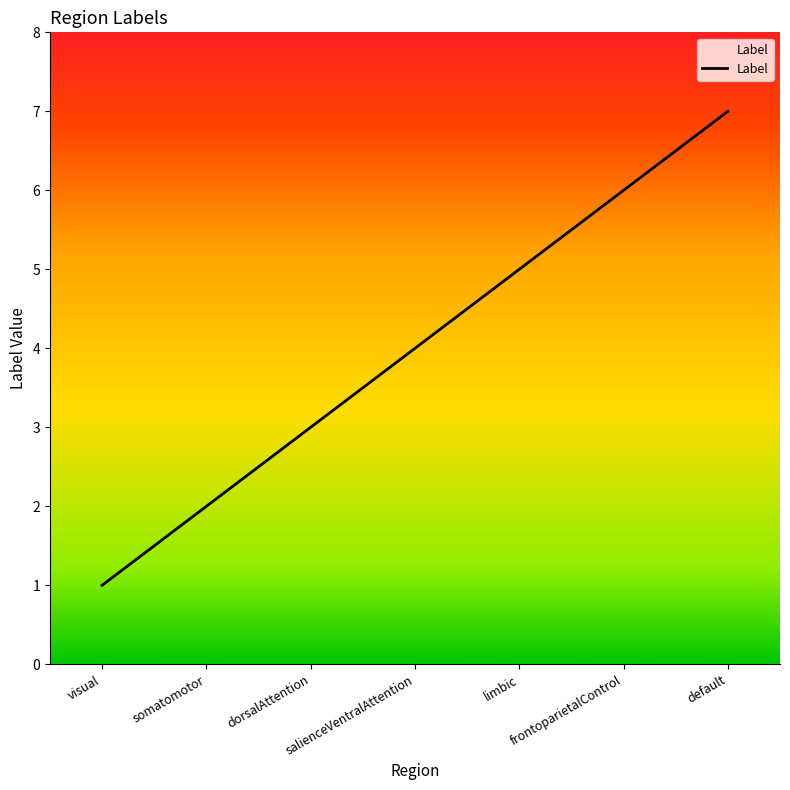

Reading right to left, extract all data points from this chart.

7	6	5	4	3	2	1